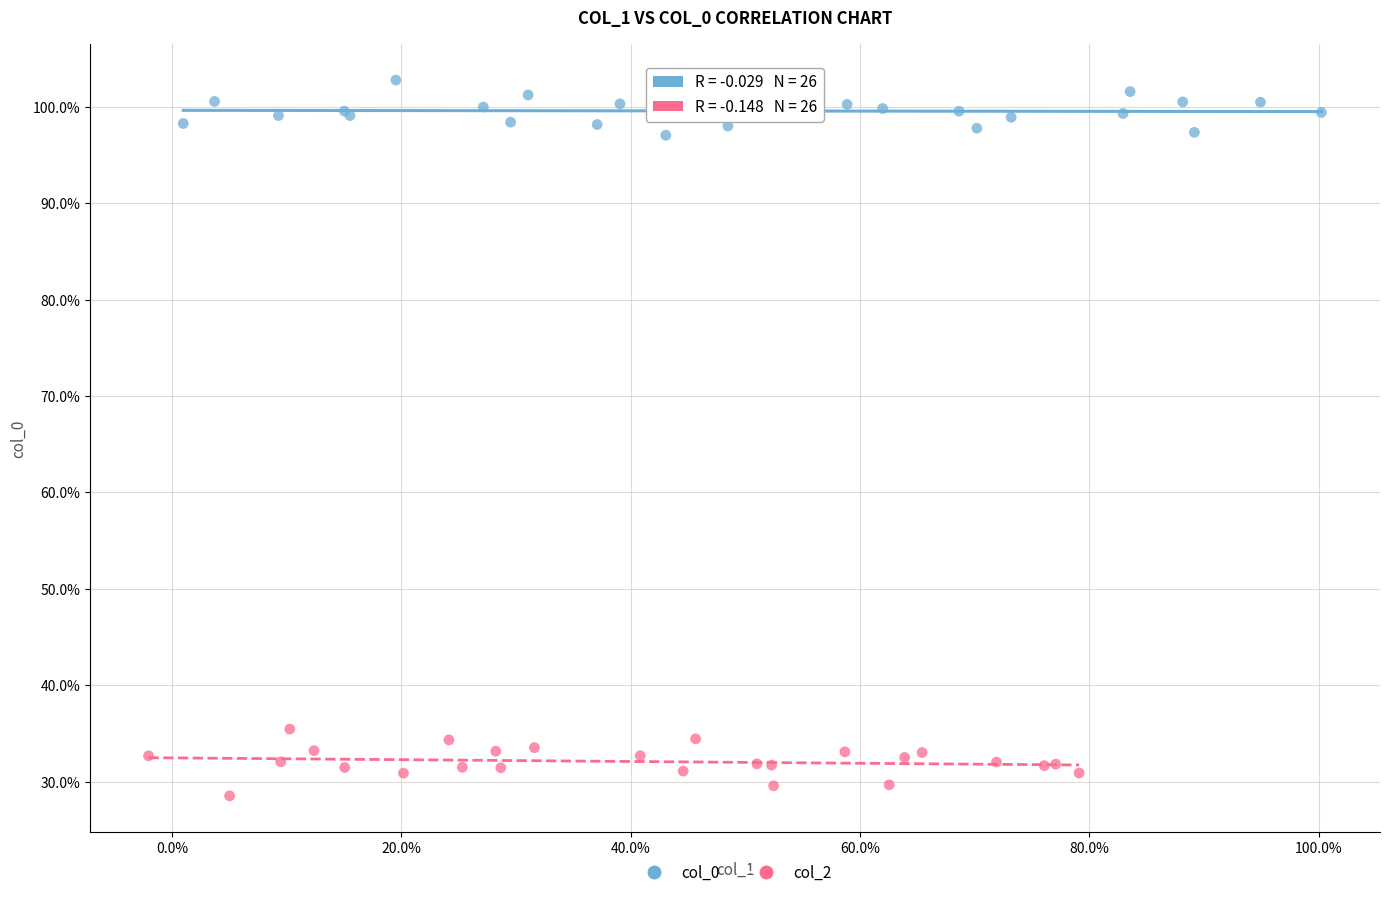

What are all the series names shown in the legend?

col_0, col_2